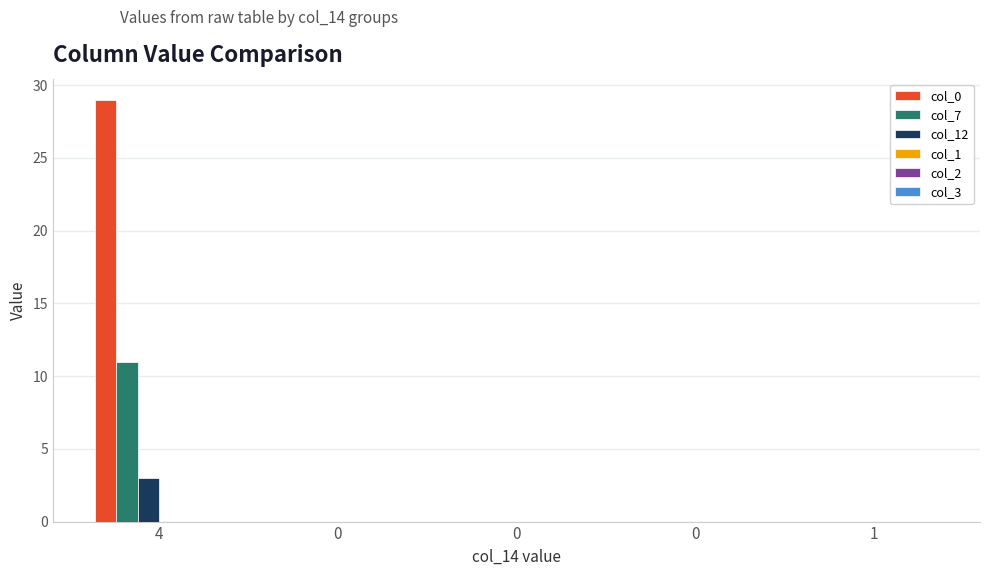

What is the average value of the col_7 series?

2